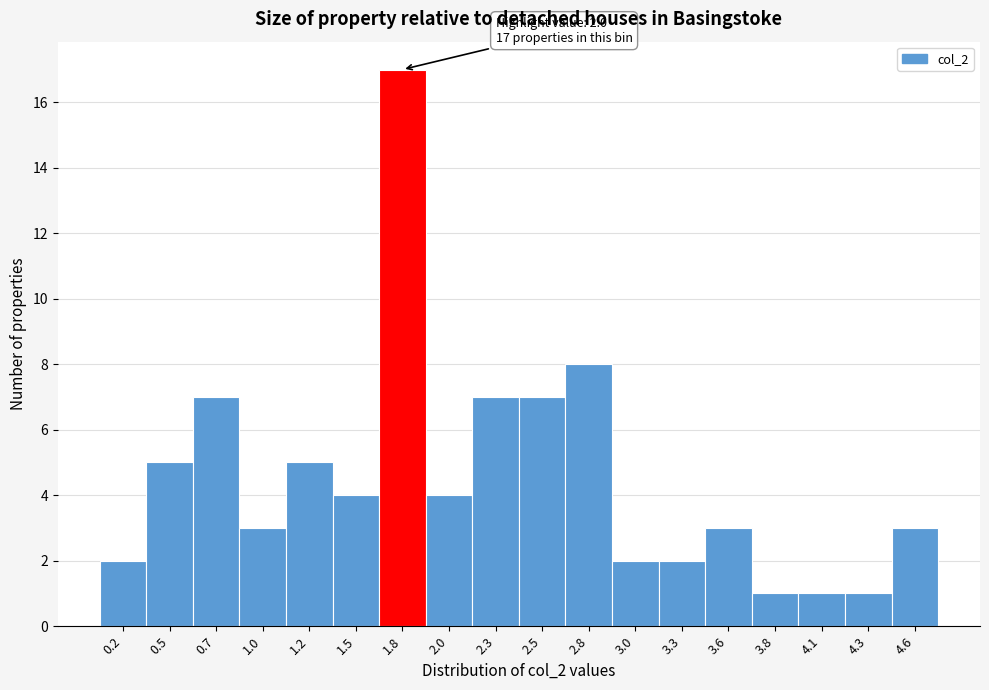

Reading left to right, list all the values displayed in this chart.

0.2=2	0.5=5	0.7=7	1.0=3	1.2=5	1.5=4	1.8=17	2.0=4	2.3=7	2.5=7	2.8=8	3.0=2	3.3=2	3.6=3	3.8=1	4.1=1	4.3=1	4.6=3